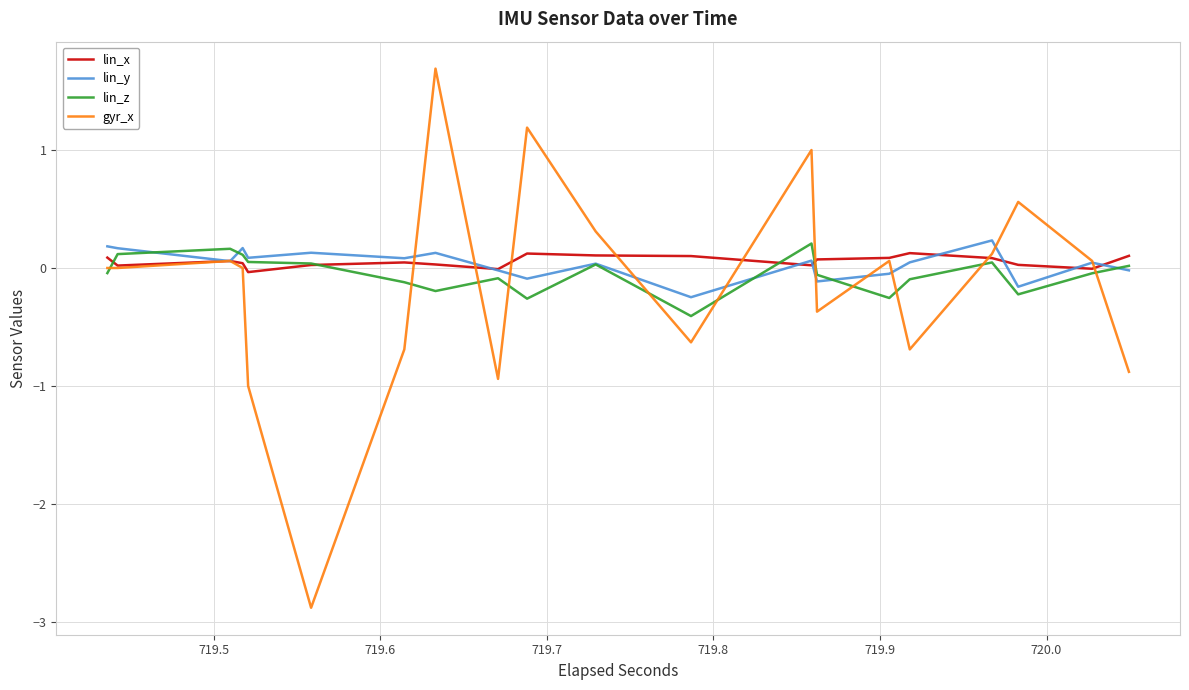

Count the number of data series in this chart.

4